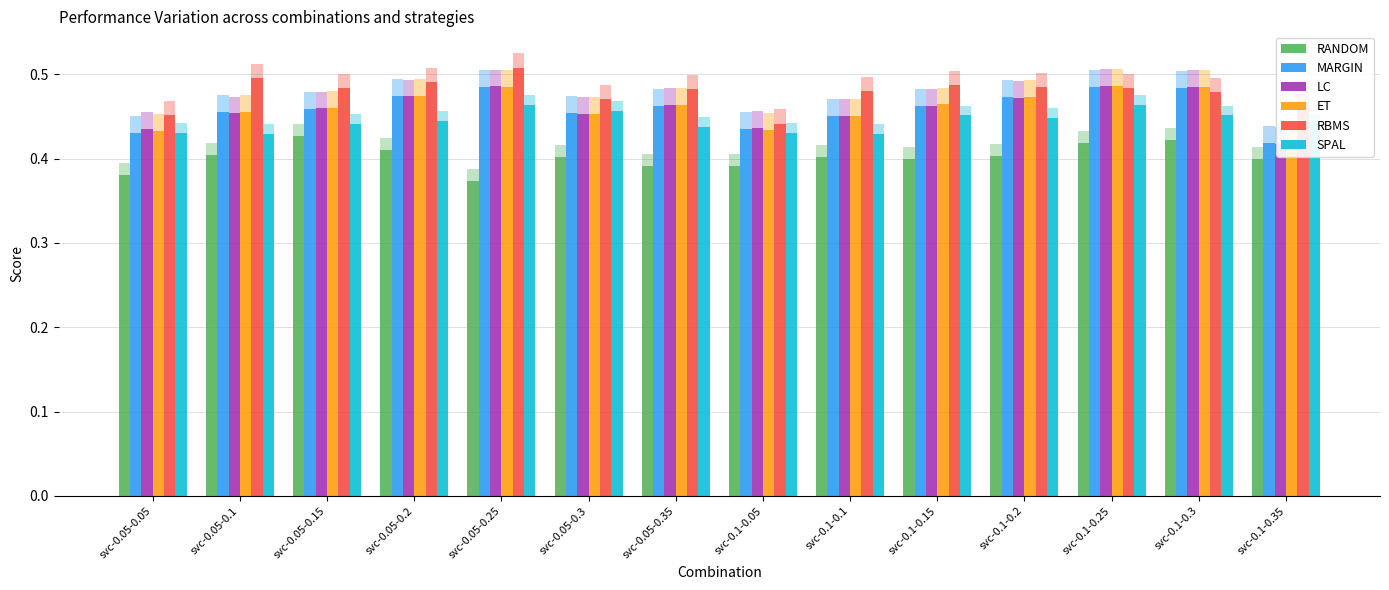

Reading left to right, what are all the values shown in this chart?

RANDOM: 0.4	0.4	0.4	0.4	0.4	0.4	0.4	0.4	0.4	0.4	0.4	0.4	0.4	0.4
MARGIN: 0.4	0.5	0.5	0.5	0.5	0.5	0.5	0.4	0.5	0.5	0.5	0.5	0.5	0.4
LC: 0.4	0.5	0.5	0.5	0.5	0.5	0.5	0.4	0.5	0.5	0.5	0.5	0.5	0.4
ET: 0.4	0.5	0.5	0.5	0.5	0.5	0.5	0.4	0.5	0.5	0.5	0.5	0.5	0.4
RBMS: 0.5	0.5	0.5	0.5	0.5	0.5	0.5	0.4	0.5	0.5	0.5	0.5	0.5	0.5
SPAL: 0.4	0.4	0.4	0.4	0.5	0.5	0.4	0.4	0.4	0.5	0.4	0.5	0.5	0.4